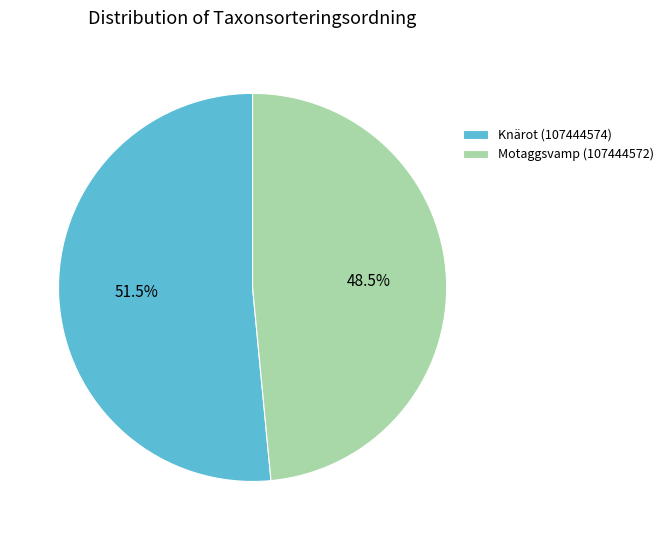

Which has a higher value, Knärot (107444574) or Motaggsvamp (107444572)?

Knärot (107444574)